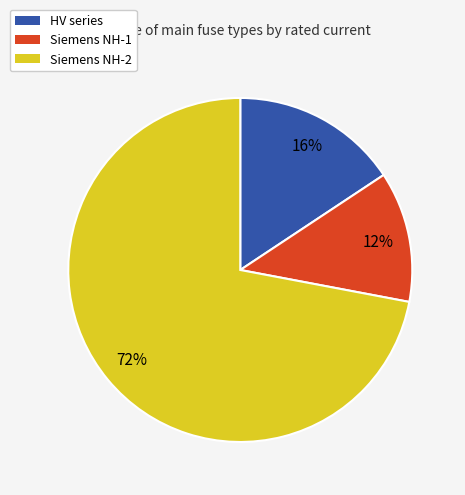

Does any single category account for the majority?

Yes